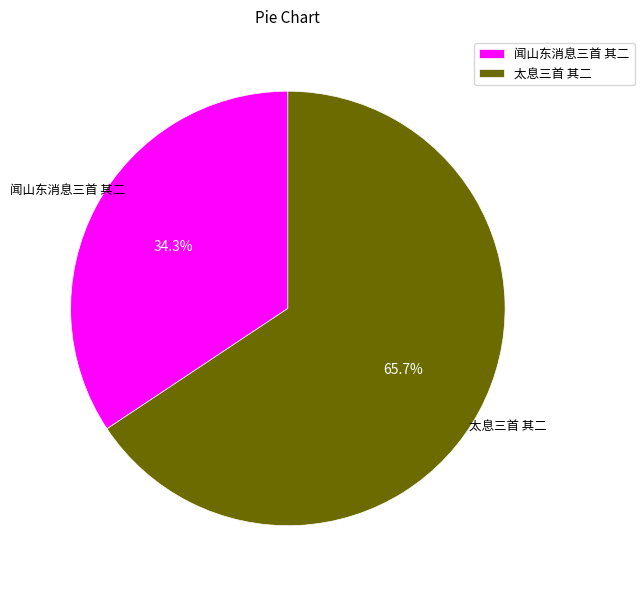

Between 闻山东消息三首 其二 and 太息三首 其二, which is larger?

太息三首 其二